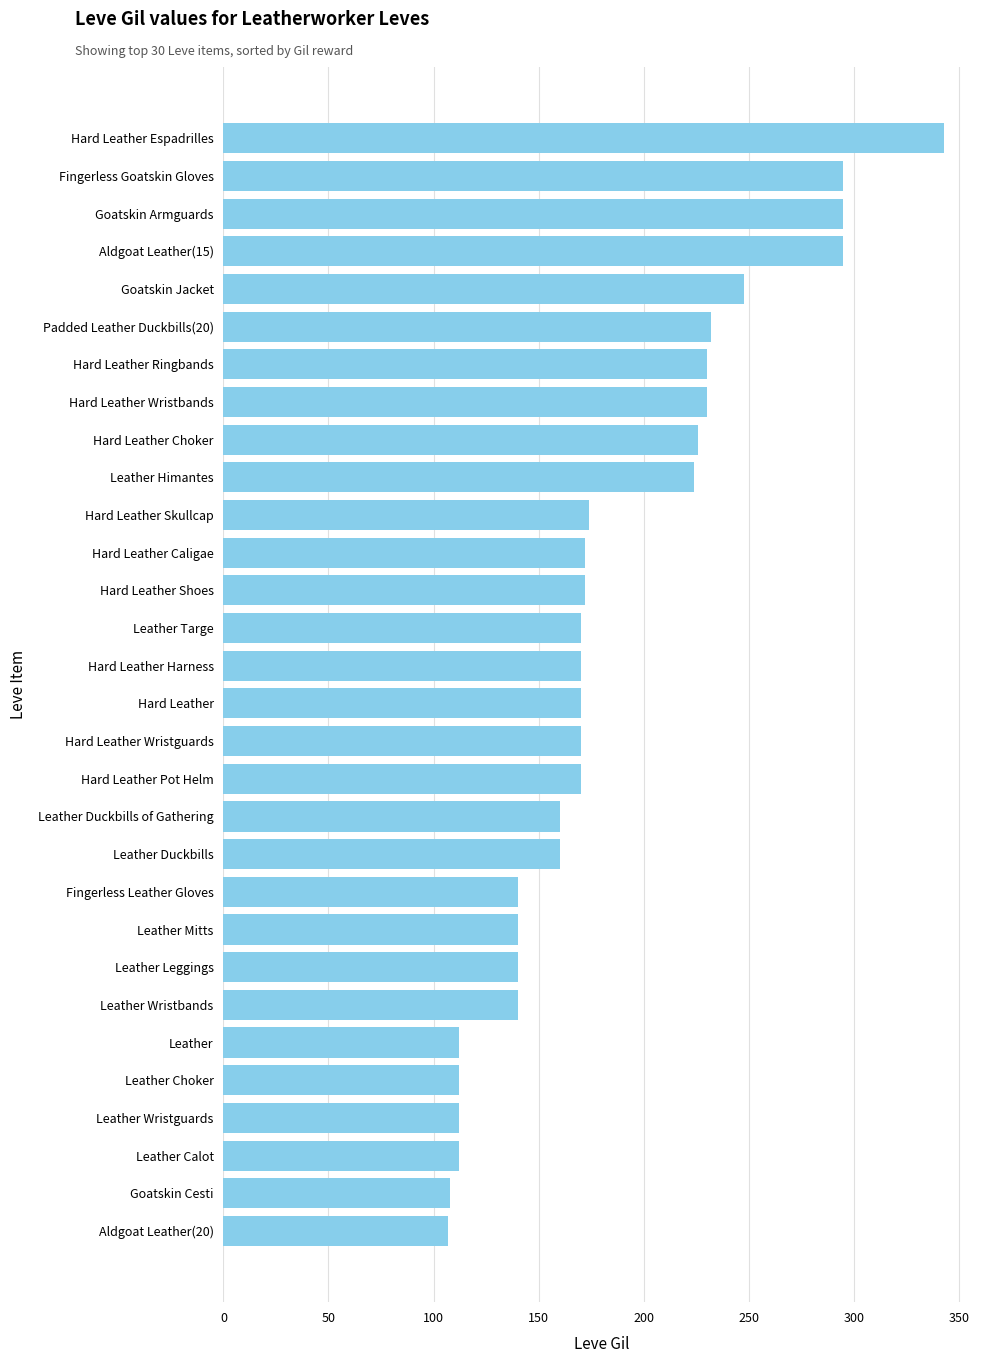

What is the change in value from Leather Choker to Leather Duckbills?

+48